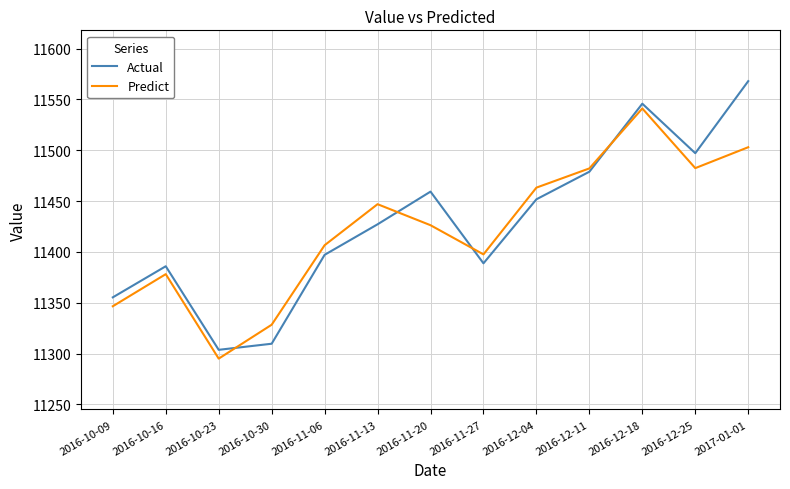

List the series in order of their peak value, highest first.

Actual, Predict